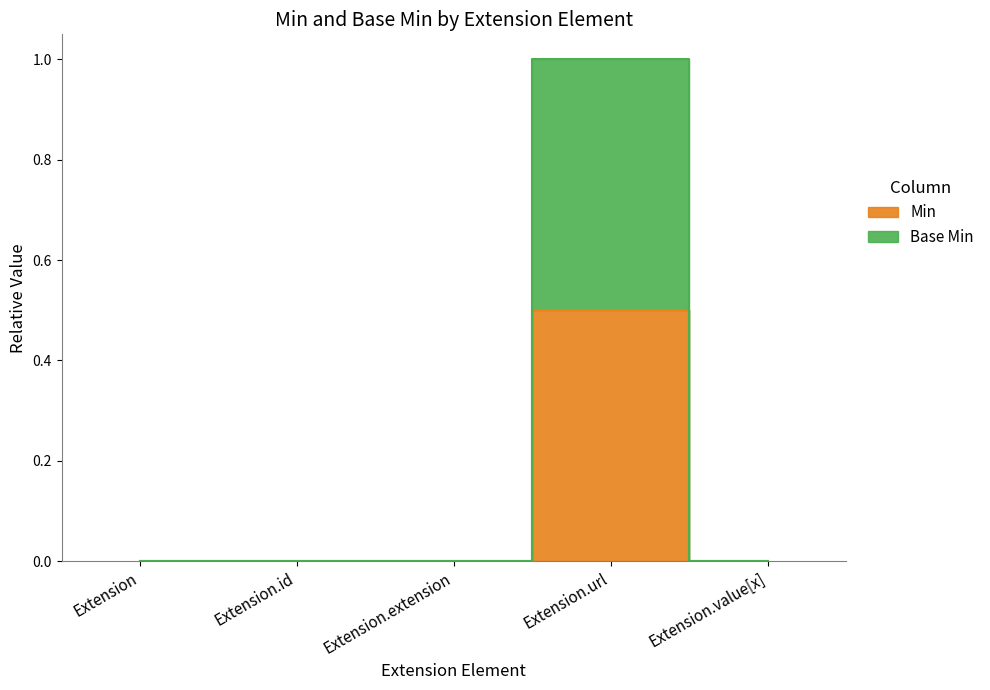

What position from the left is Extension.value[x]?

5